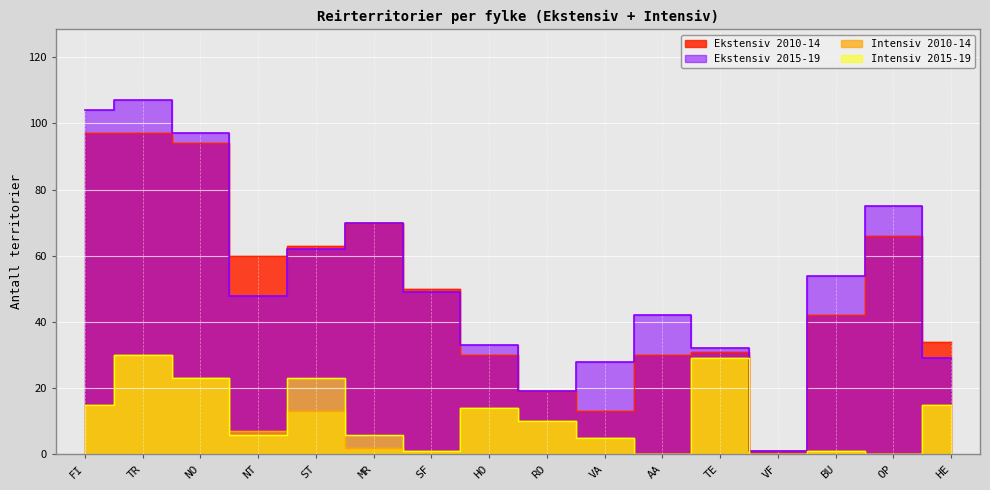

In Intensiv 2015-19, how many points are higher than both neighbors (excluding endpoints)?

5